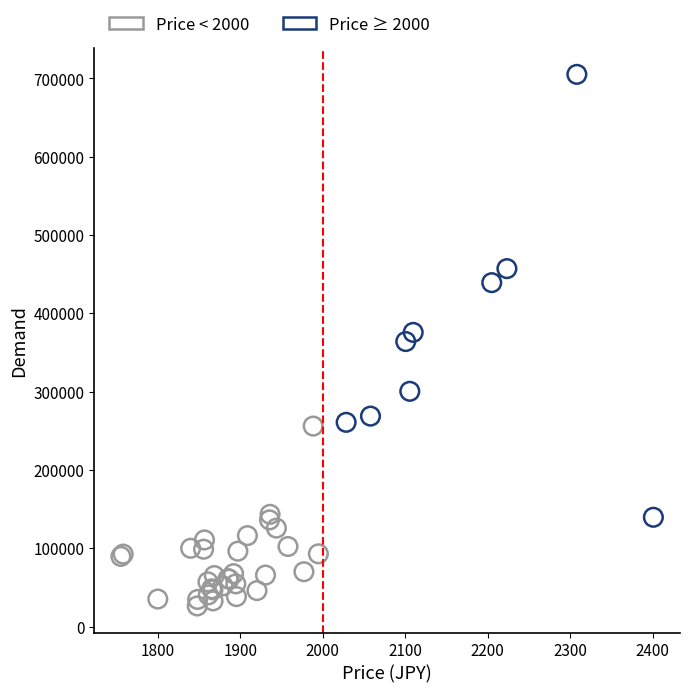

Which series has the largest Y range (max minus min)?

Price ≥ 2000